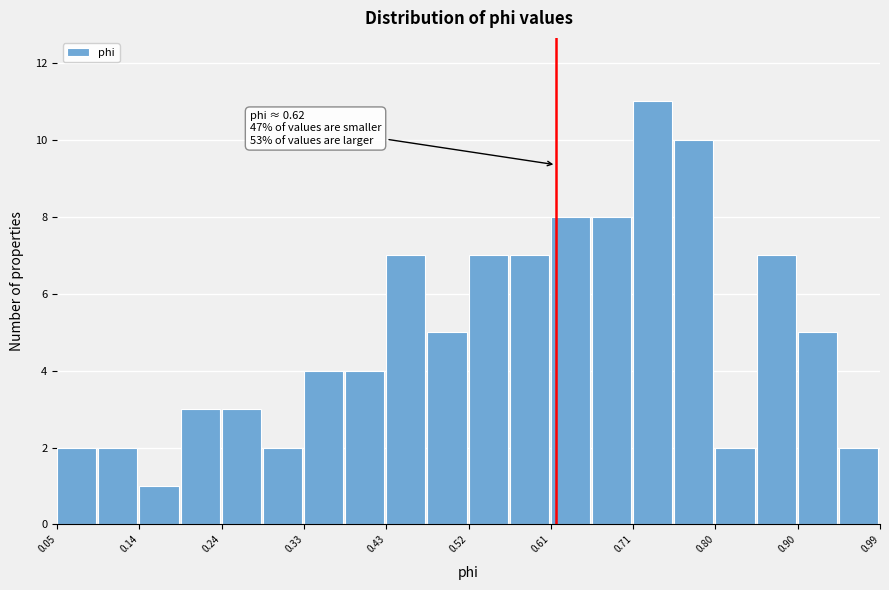

Which range on the x-axis has the tallest bar?

0.708 to 0.755